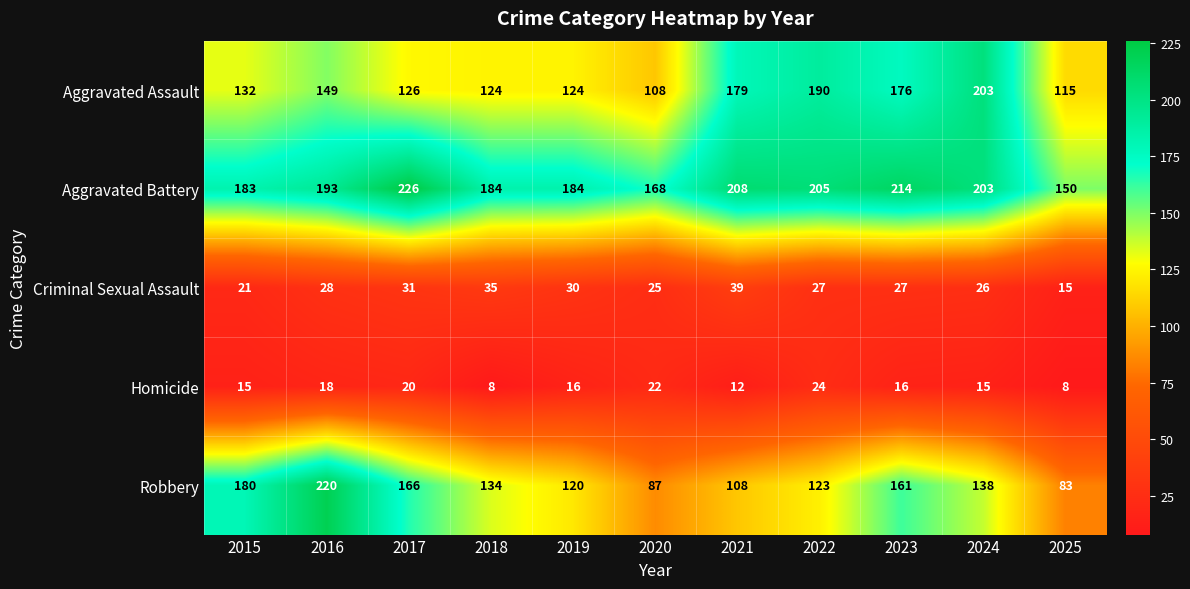

What is the difference between the maximum and minimum values in the Criminal Sexual Assault series?

24